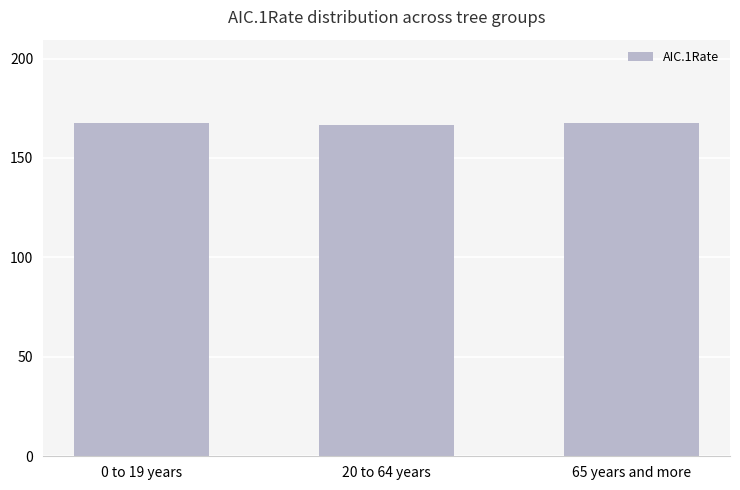

Is it true that the value at 20 to 64 years is 270.1?

False